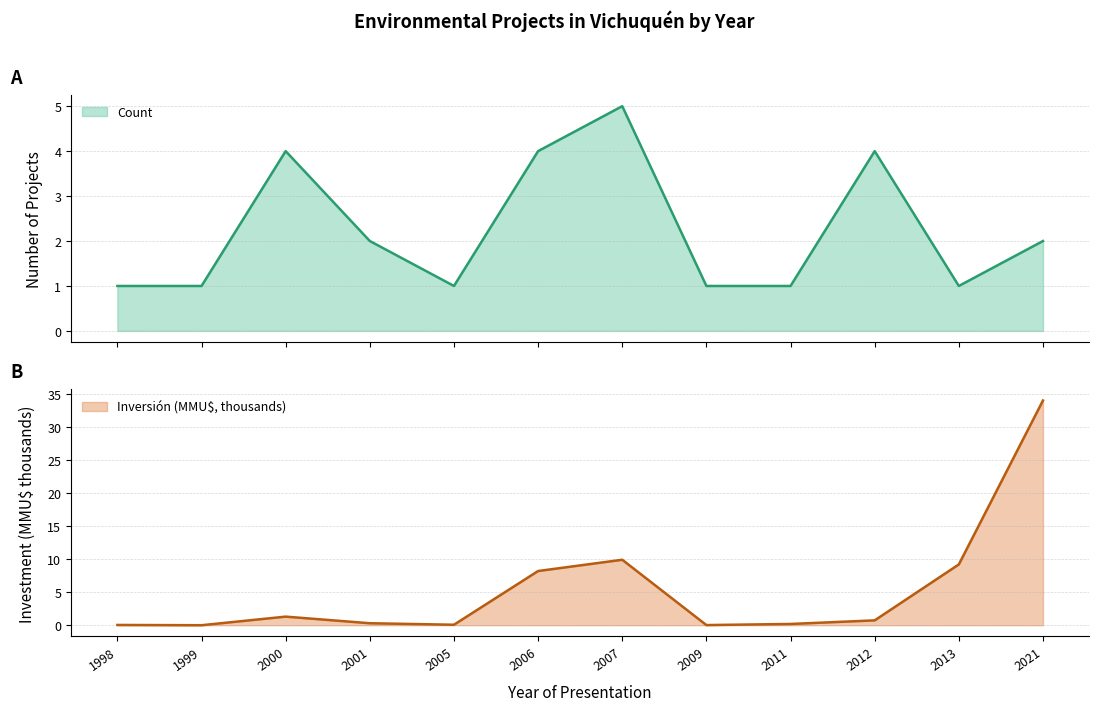

What is the maximum value for Count?

5